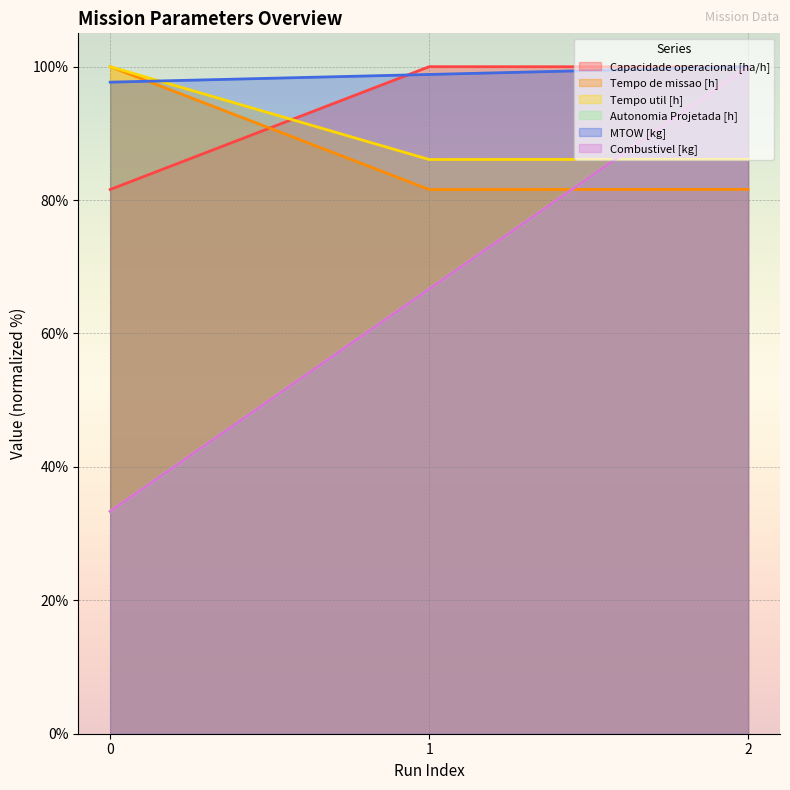

What is the difference between the maximum and minimum values in the Autonomia Projetada [h] series?

66.7